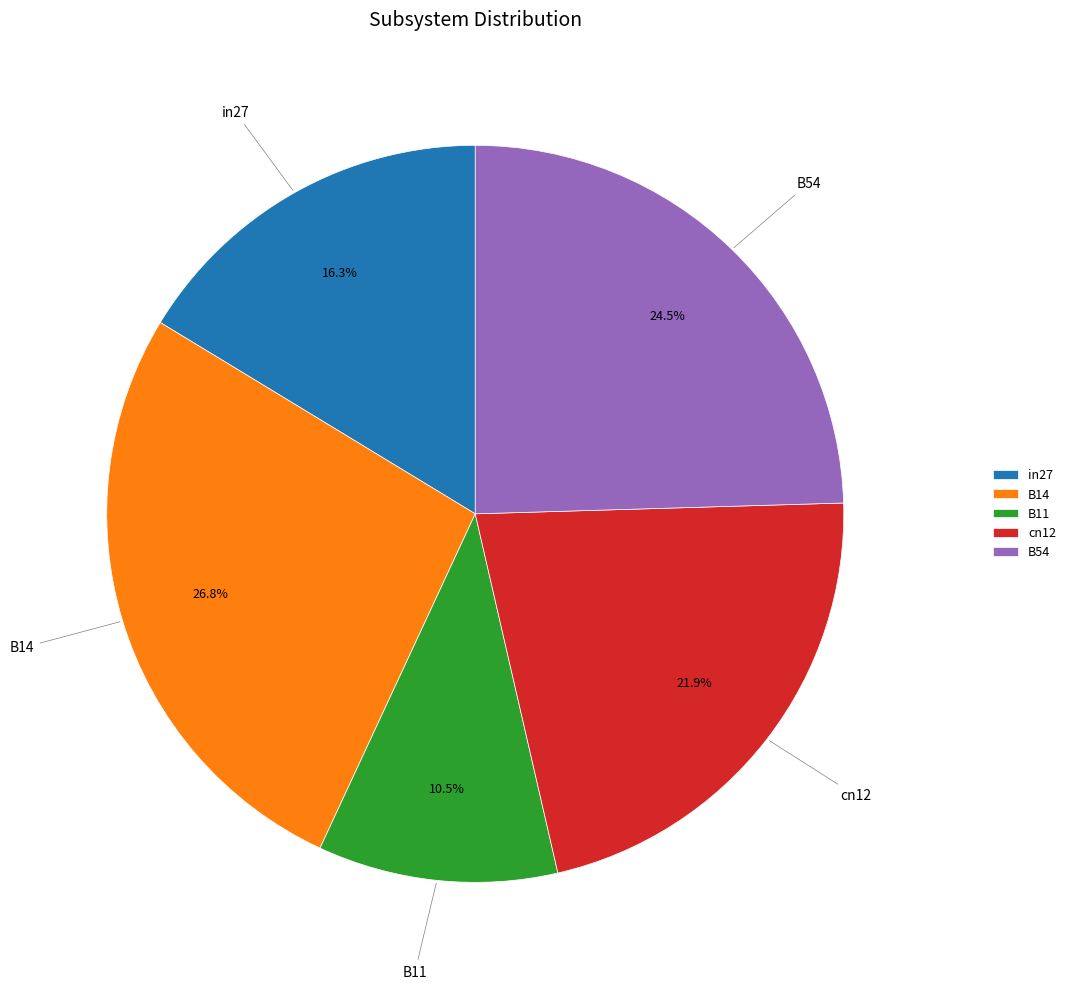

To the nearest percent, what is the average slice percentage?

20%